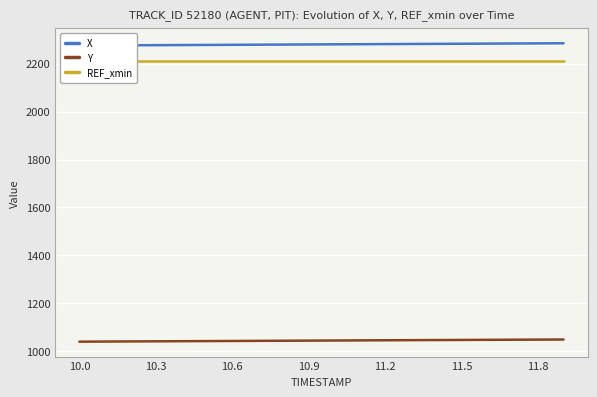

What is the highest value of the Y series?

1048.6